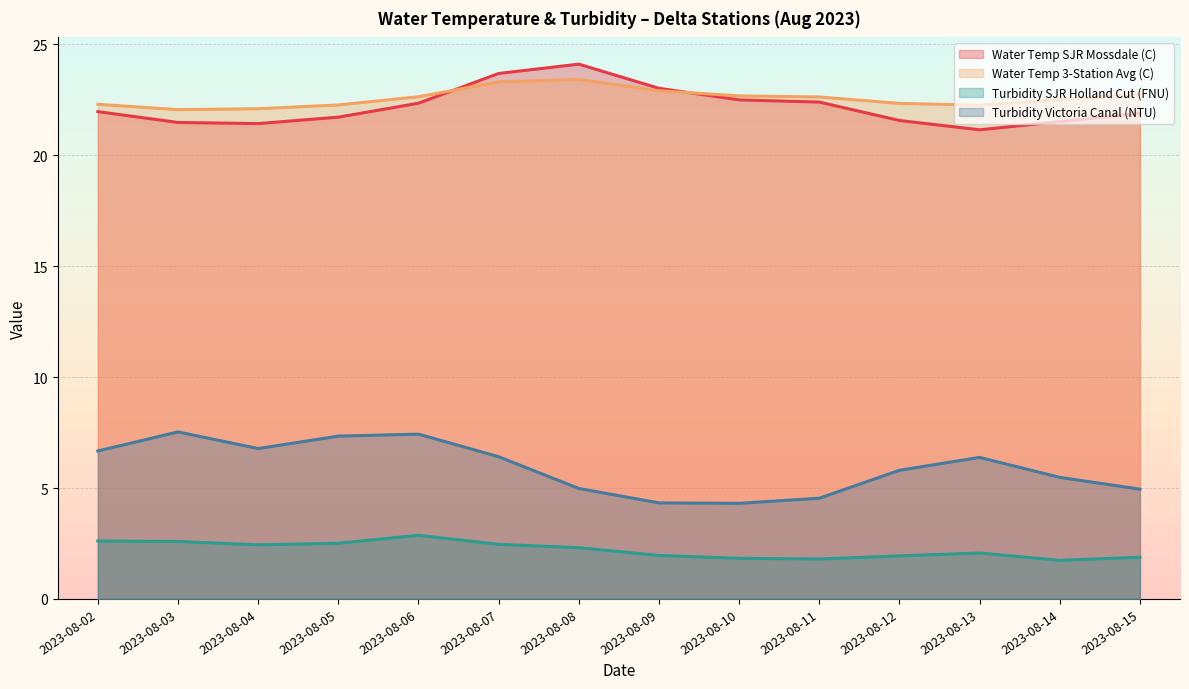

Which category has the highest value in the Turbidity SJR Holland Cut (FNU) series?

2023-08-06